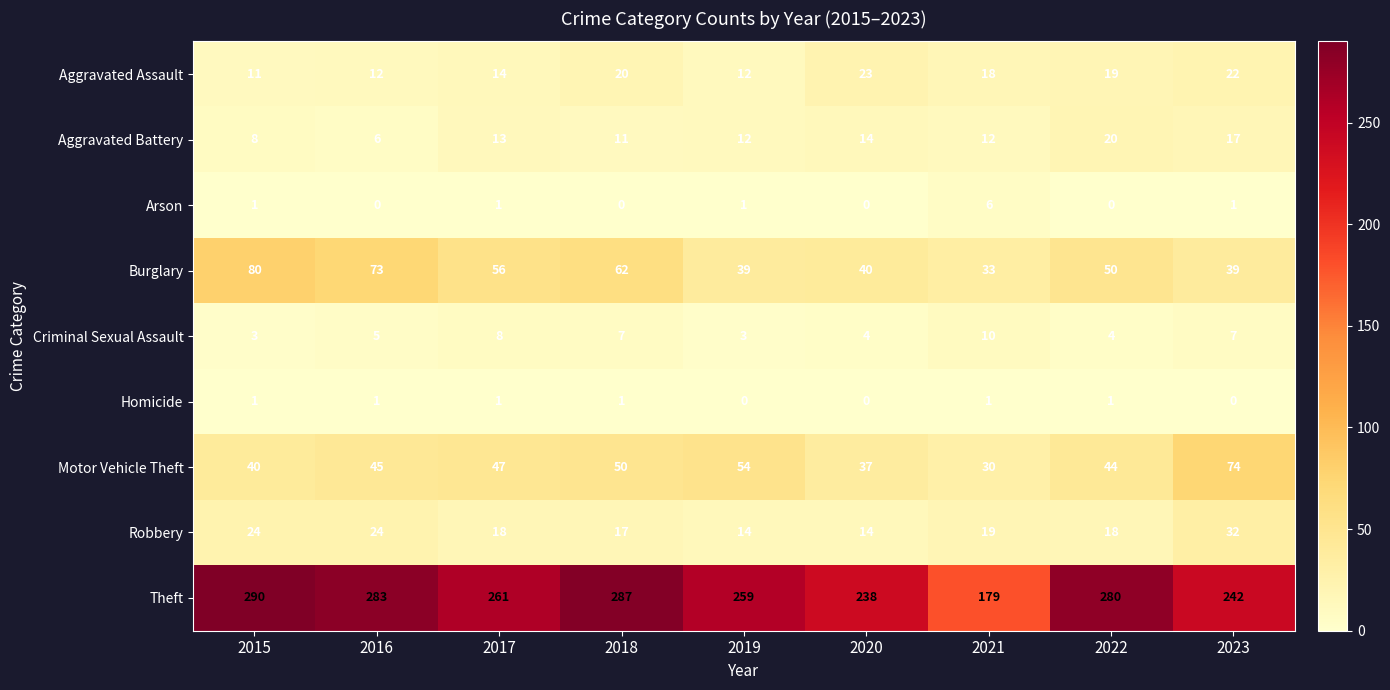

What is the sum of the Criminal Sexual Assault values at 2023 and 2015?

10